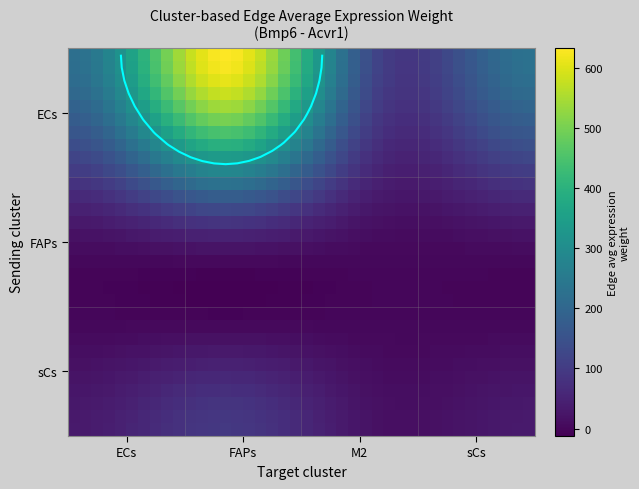

What is the minimum value shown in the chart?

-12.5